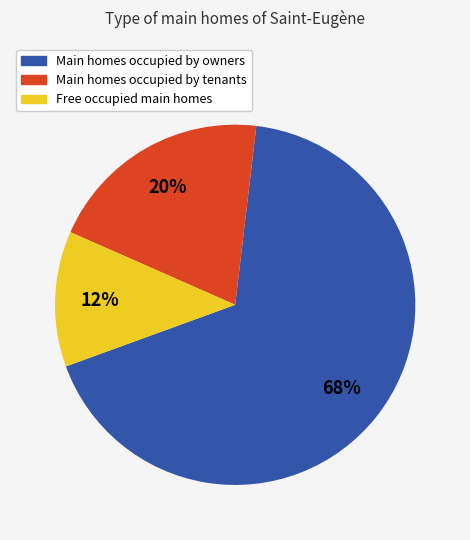

Is there any slice that represents more than half of the pie?

Yes